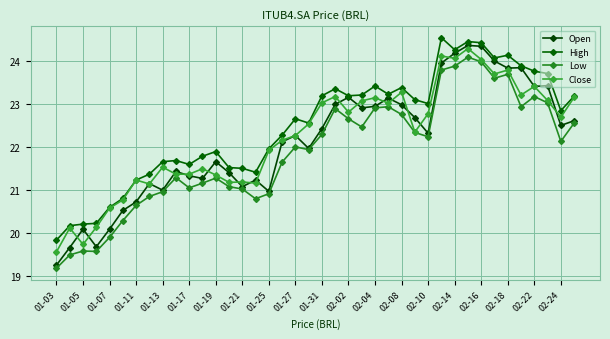

List the series in order of their peak value, highest first.

High, Open, Close, Low